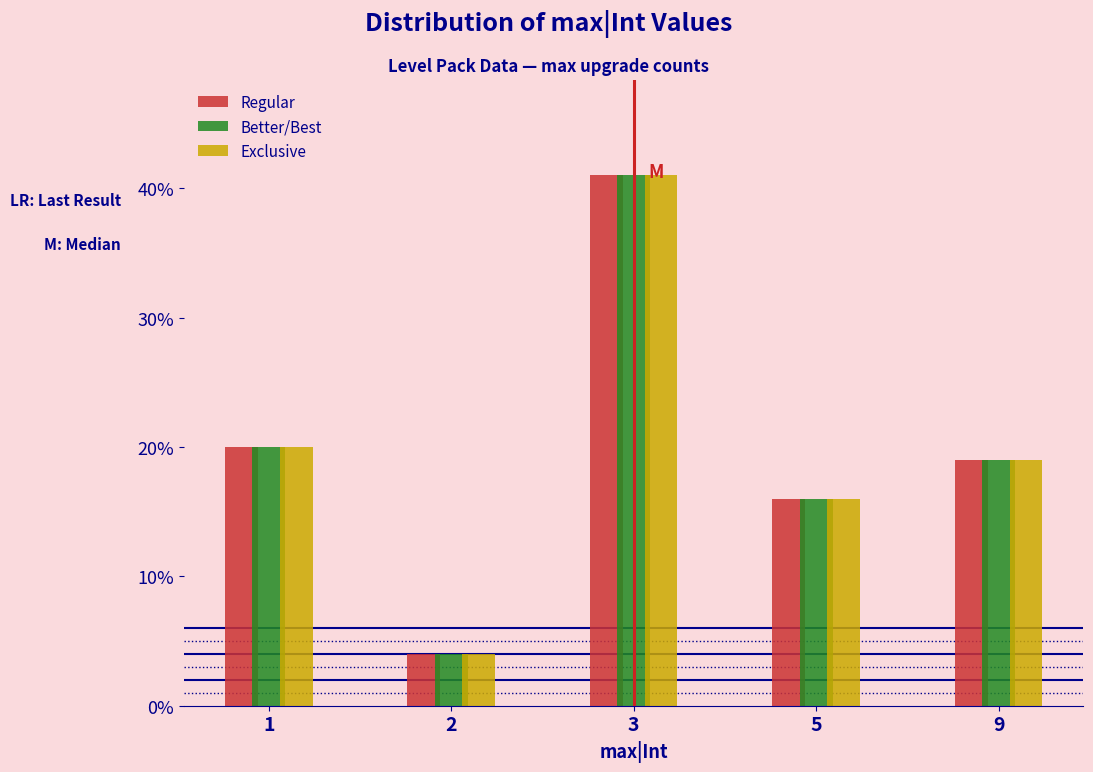

Reading left to right, what are all the values shown in this chart?

Regular: 1=20	2=4	3=41	5=16	9=19
Better/Best: 1=20	2=4	3=41	5=16	9=19
Exclusive: 1=20	2=4	3=41	5=16	9=19